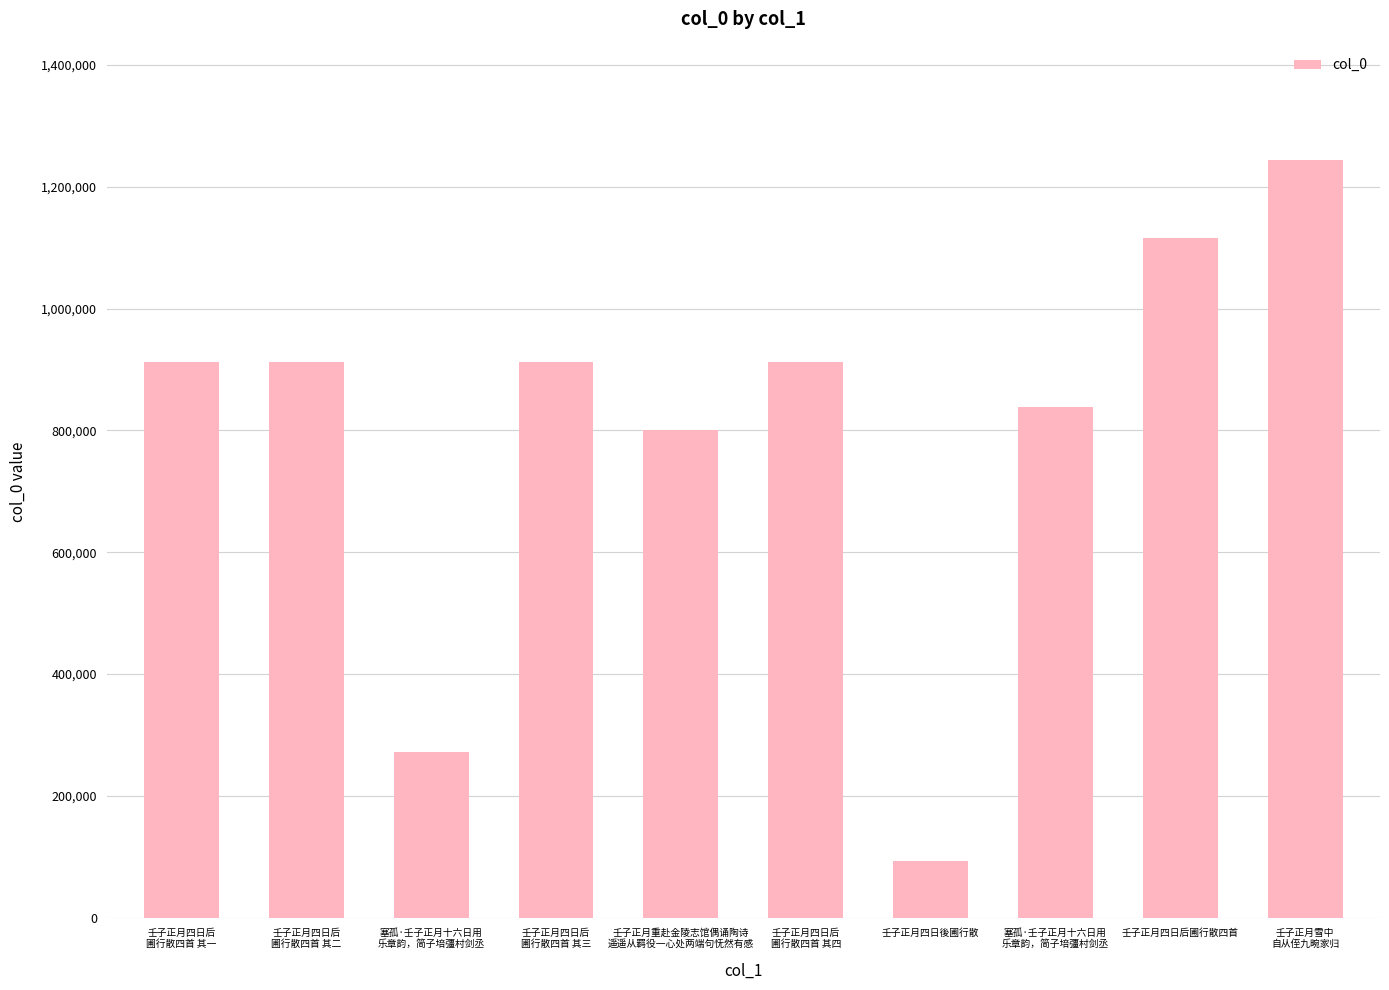

Reading left to right, list all the values displayed in this chart.

壬子正月四日后
圃行散四首 其一=912076	壬子正月四日后
圃行散四首 其二=912075	塞孤·壬子正月十六日用
乐章韵，简子培彊村剑丞=271749	壬子正月四日后
圃行散四首 其三=912074	壬子正月重赴金陵志馆偶诵陶诗
遥遥从羁役一心处两端句怃然有感=801297	壬子正月四日后
圃行散四首 其四=912073	壬子正月四日後圃行散=93846	塞孤·壬子正月十六日用
乐章韵，简子培彊村剑丞=837596	壬子正月四日后圃行散四首=1115712	壬子正月雪中
自从侄九畹家归=1244538